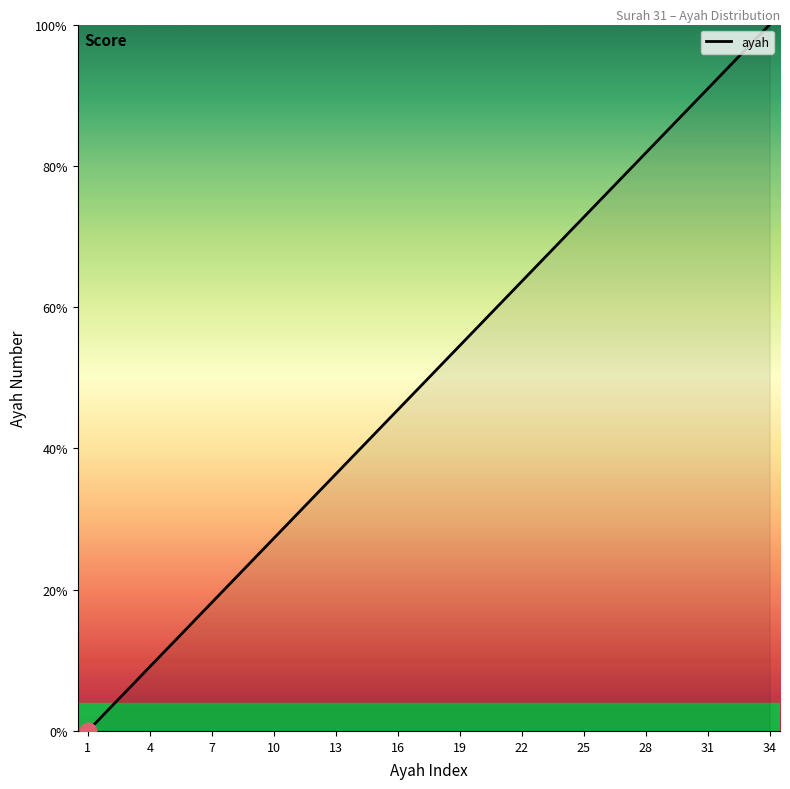

What is the greatest value displayed?

100.0